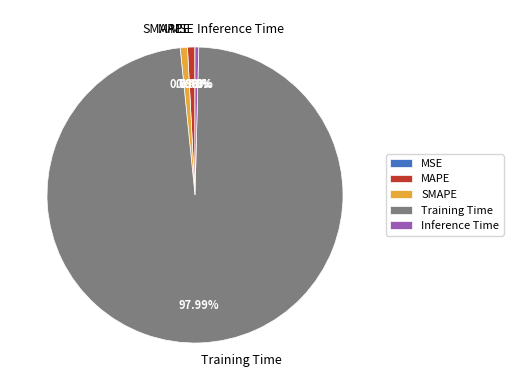

Is it true that SMAPE is 1% of the pie?

True